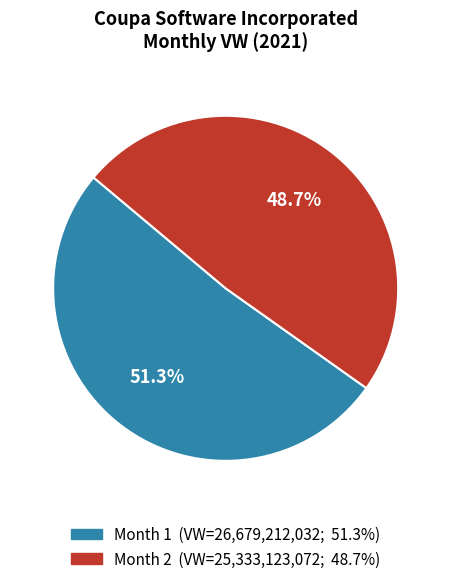

Count the number of slices in the pie.

2